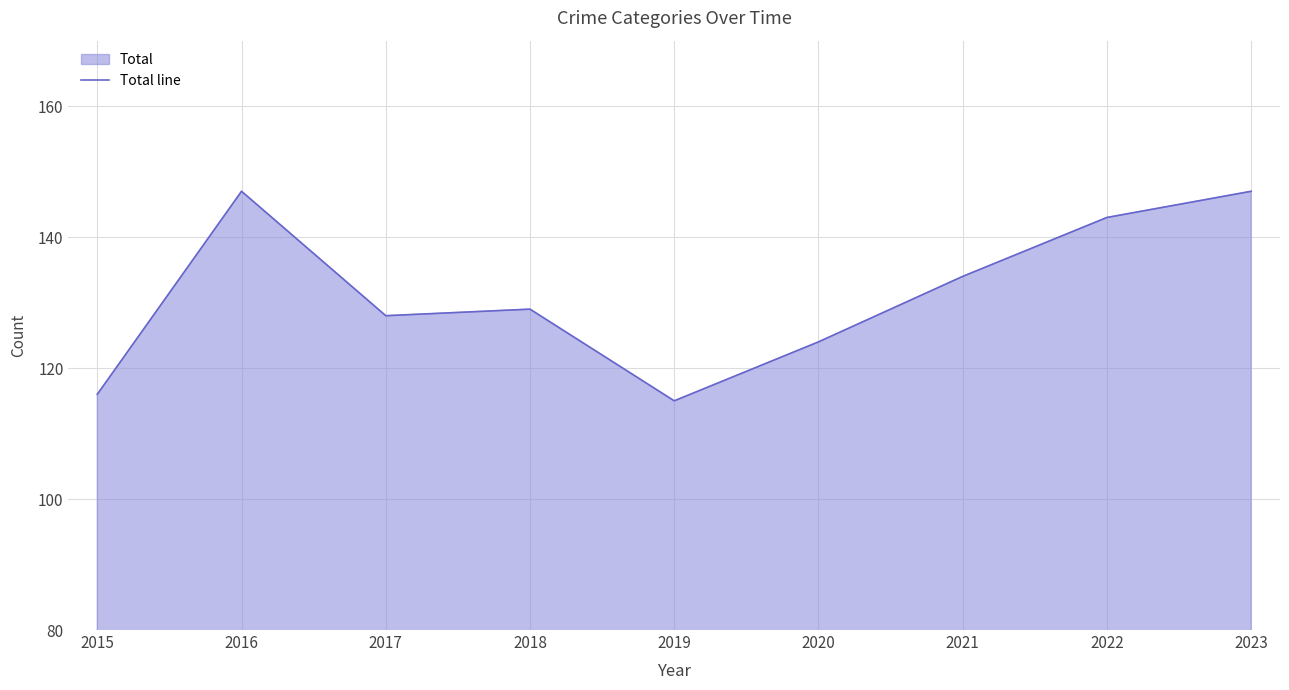

What is the sum of the values at 2022 and 2023?

290